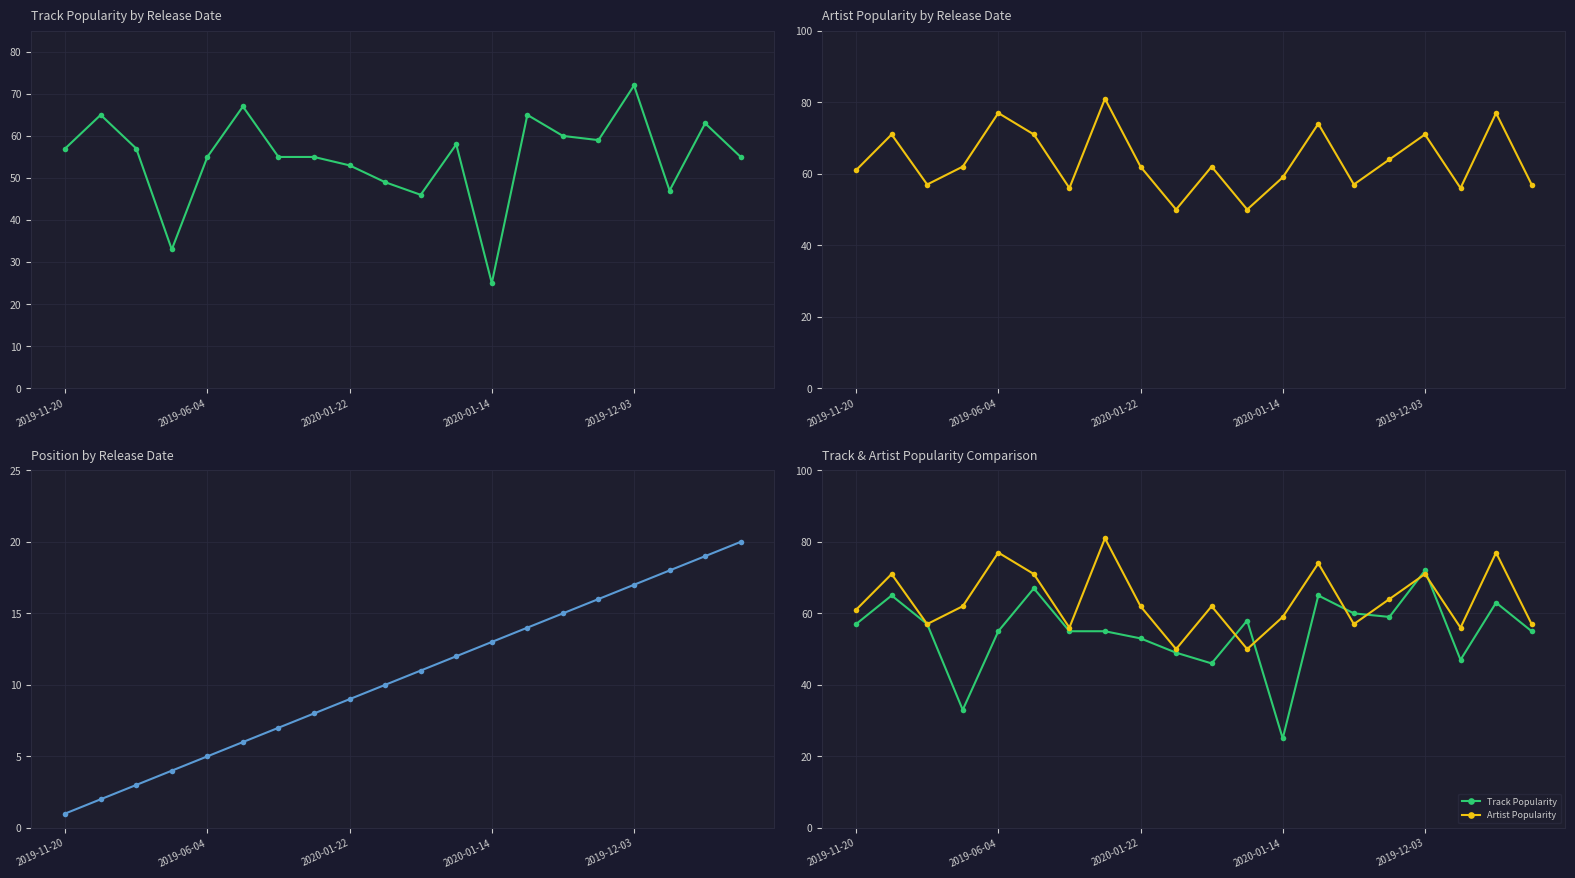

What is the difference between the maximum and minimum values in the Track Popularity series?

47